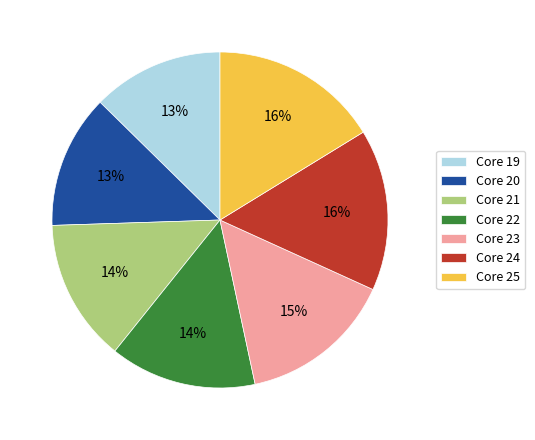

To the nearest percent, what is the combined percentage of Core 25 and Core 19?

29%